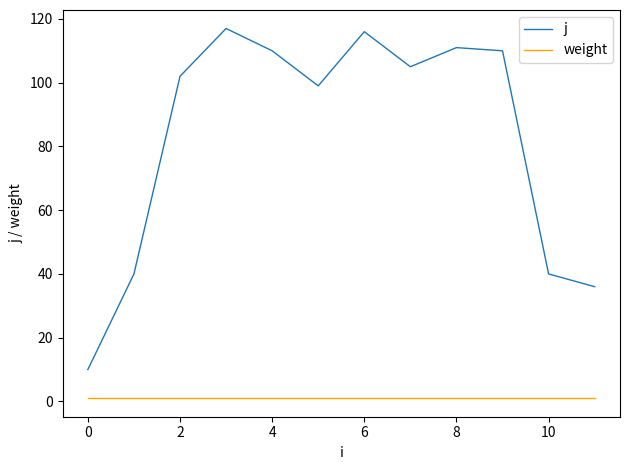

List the series in order of their overall mean, lowest first.

weight, j